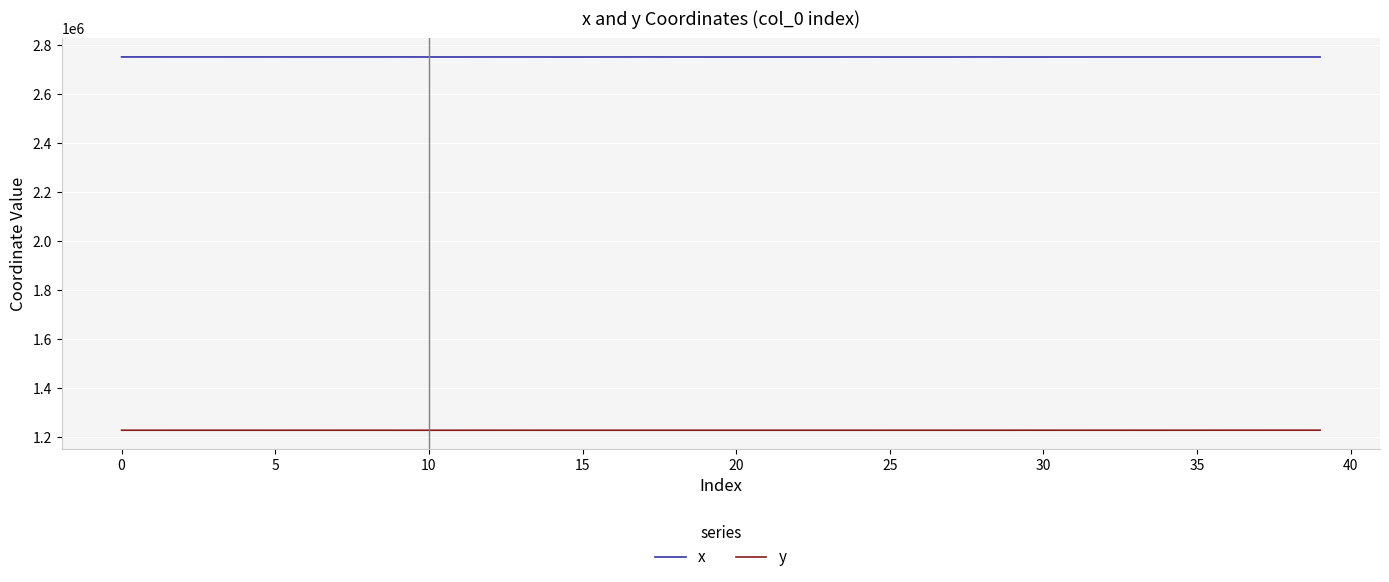

Rank the series by their average value, from lowest to highest.

y, x